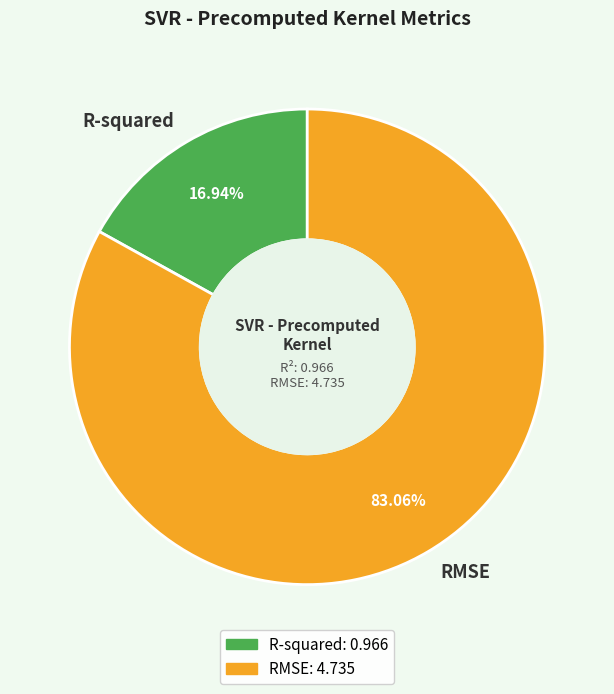

Is RMSE the majority of the pie?

Yes